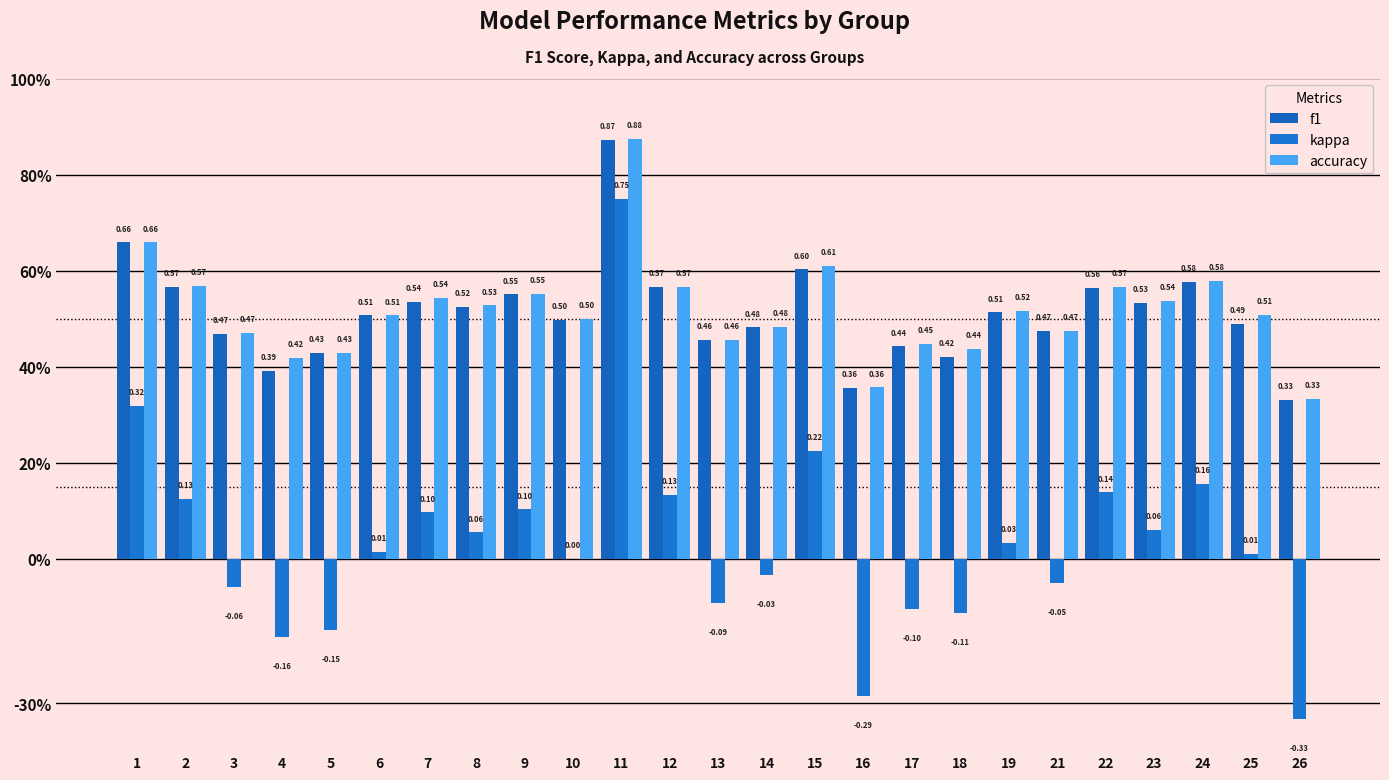

Are the bars horizontal?

No